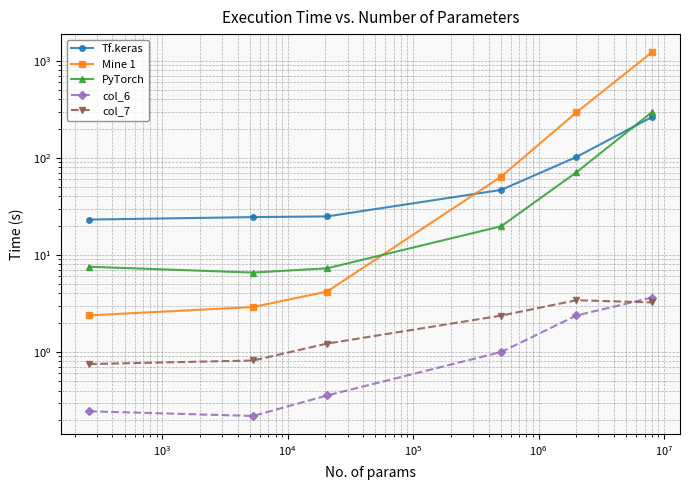

At how many categories does at least one series exceed 1206?

1